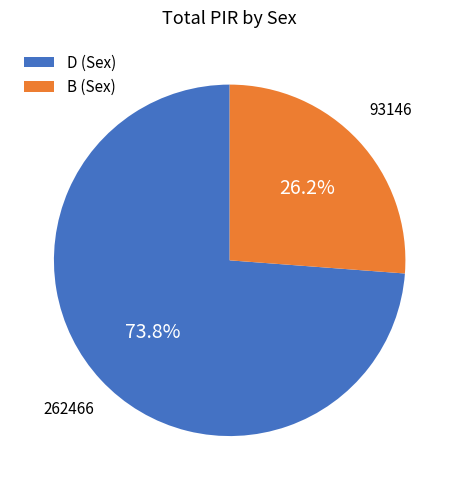

Between B (Sex) and D (Sex), which is larger?

D (Sex)